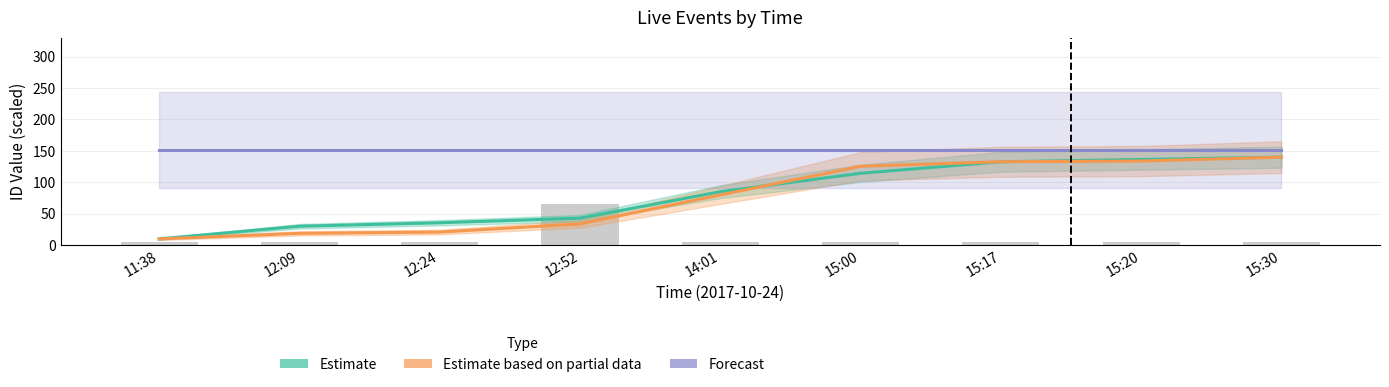

List the labels in order of Estimate based on partial data value, smallest first.

11:38, 12:09, 12:24, 12:52, 14:01, 15:00, 15:17, 15:20, 15:30